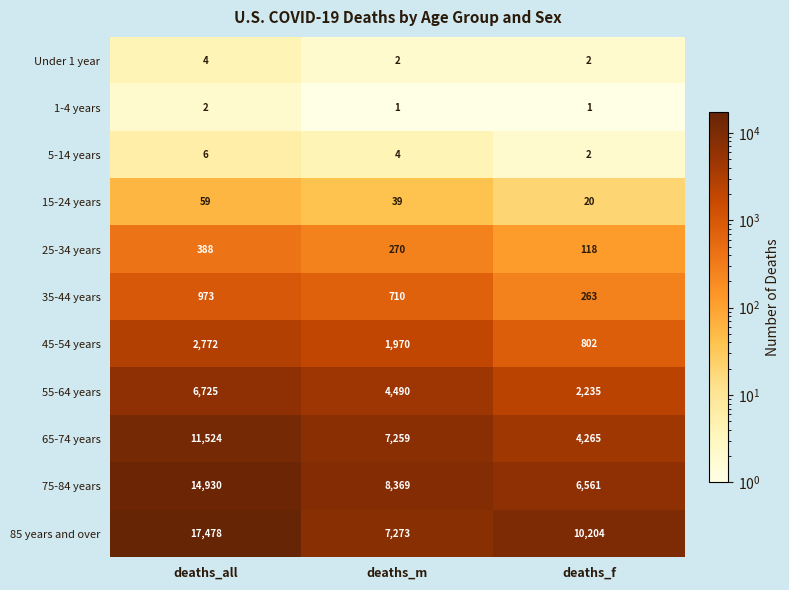

How many data points does each series have?

3